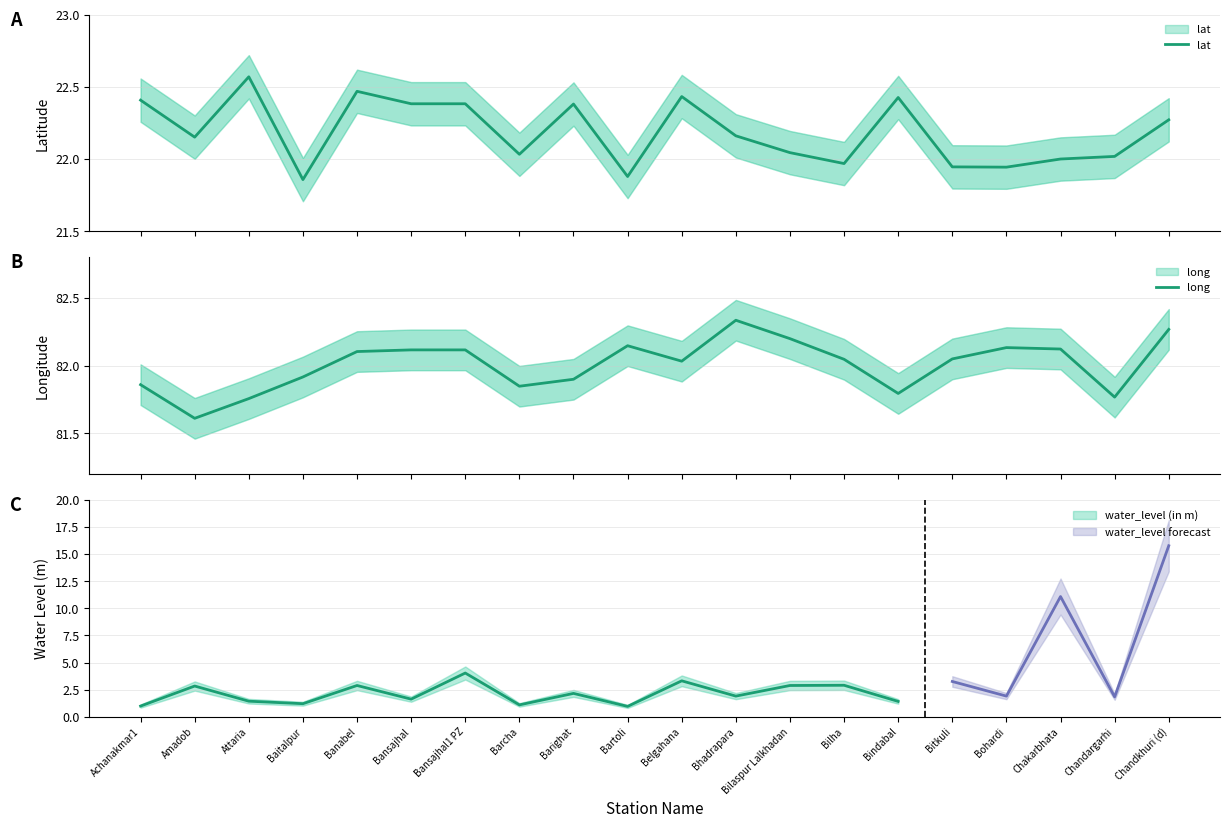

What is the spread (max minus min) of values at Bilaspur Lalkhadan?

60.2